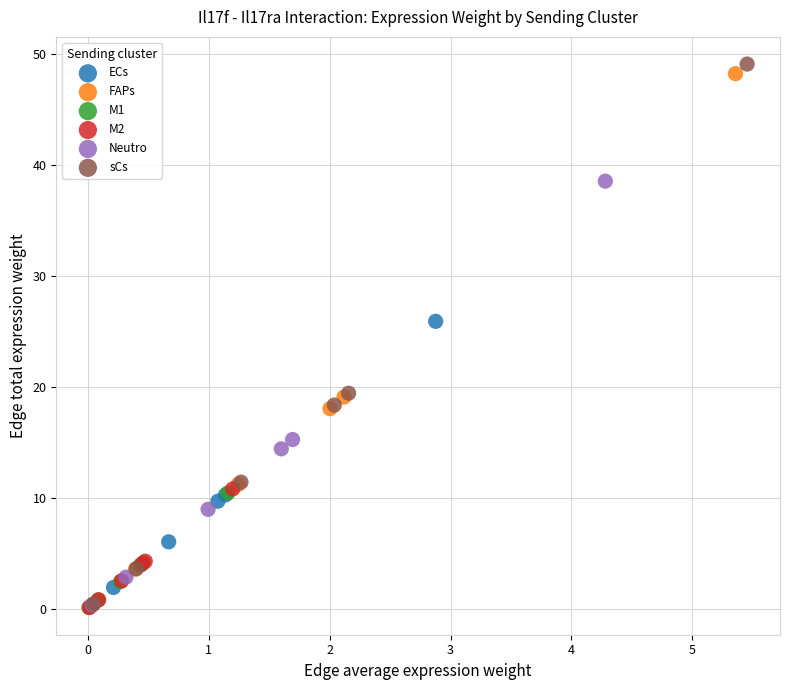

What are all the series names shown in the legend?

ECs, FAPs, M1, M2, Neutro, sCs